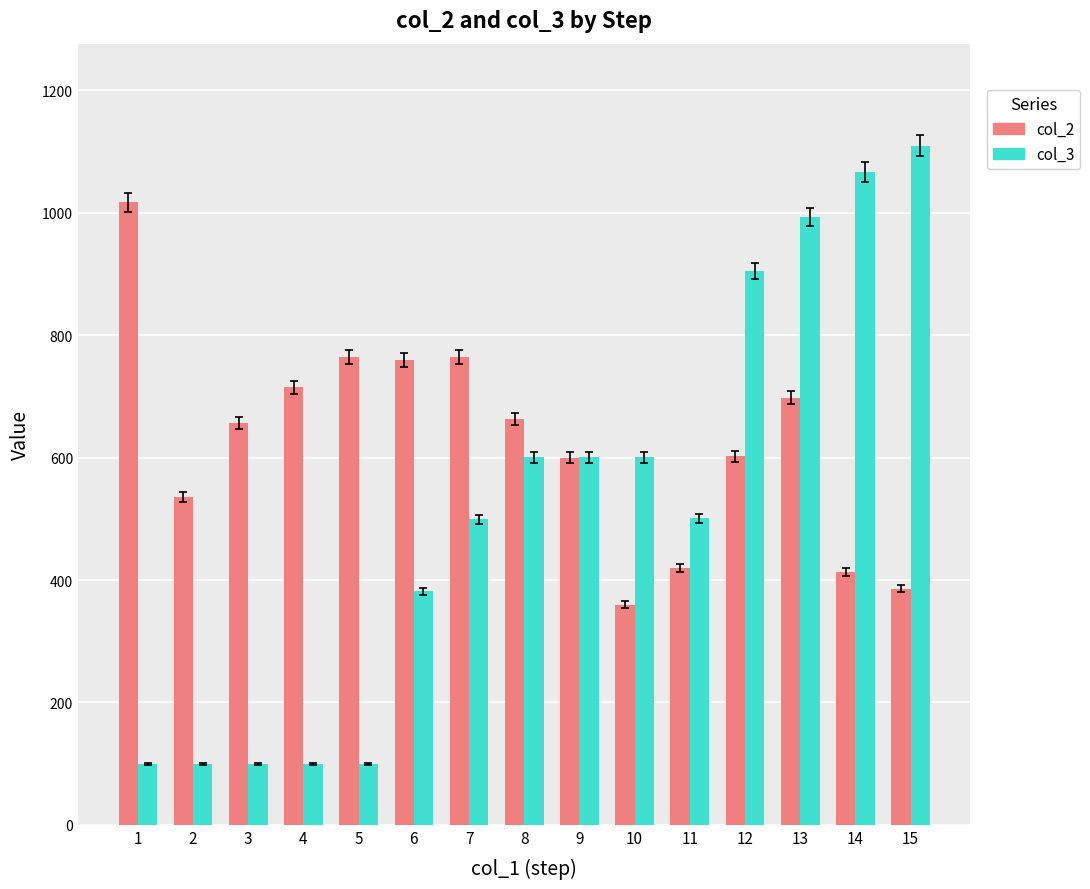

What is the spread (max minus min) of values at 10?

241